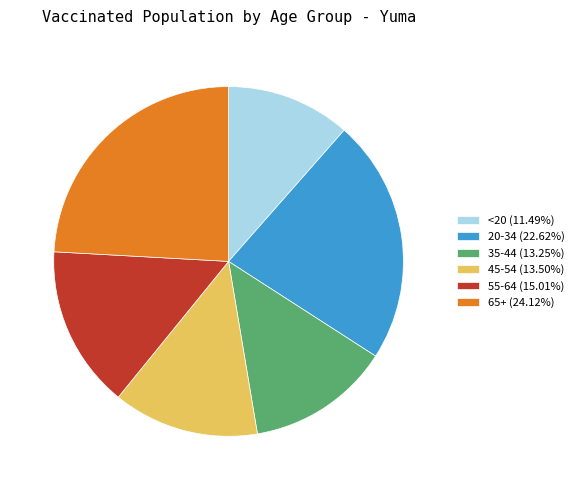

Which slice is the largest?

65+